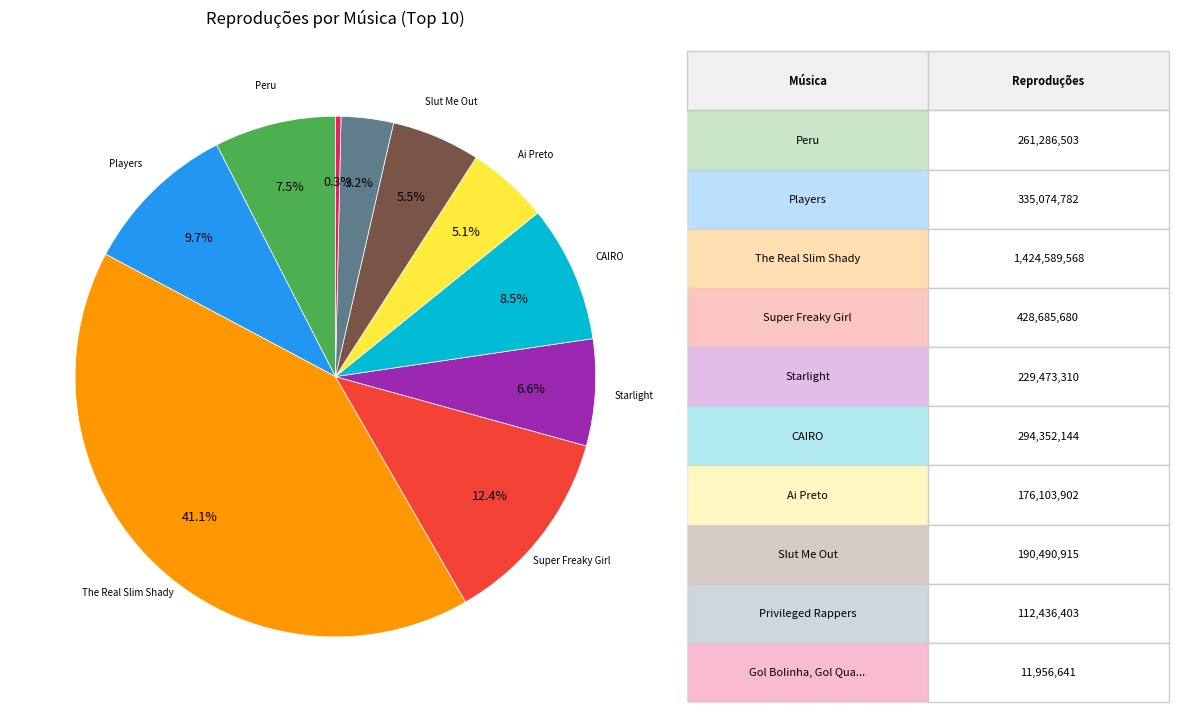

How many segments does this pie chart have?

10